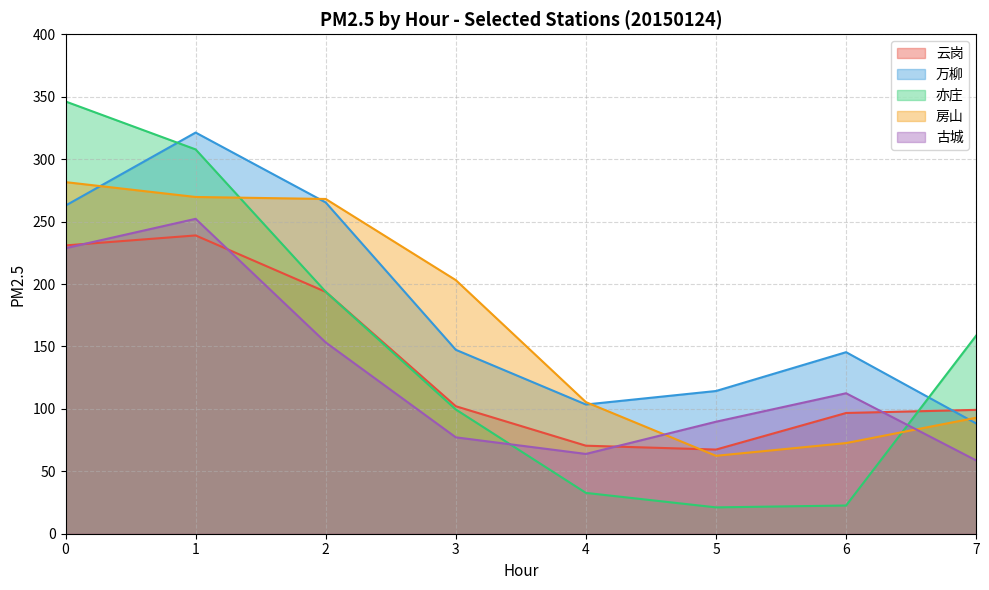

What is the sum of all 云岗 values?

1099.4